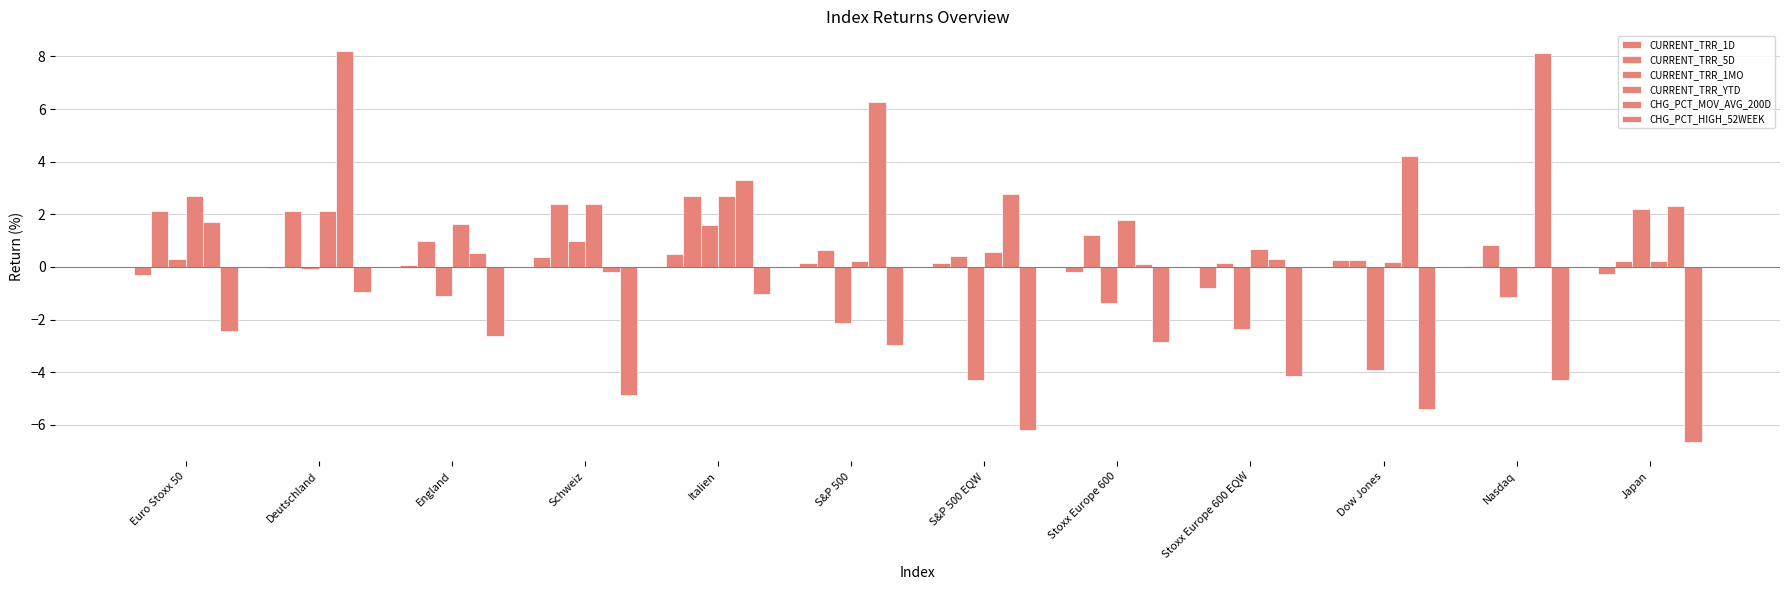

Is the value of CURRENT_TRR_5D at S&P 500 EQW greater than the value of CURRENT_TRR_1D at S&P 500 EQW?

Yes